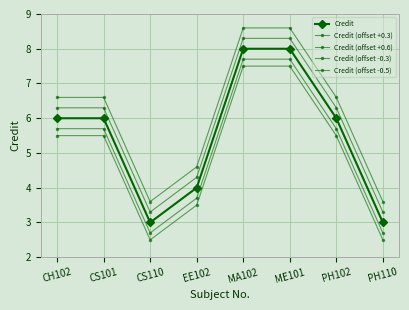

How many lines are shown in the chart?

5